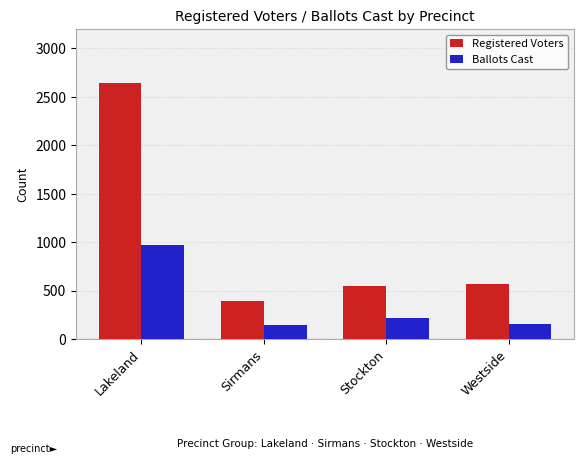

What is the total value across all series at Sirmans?

532